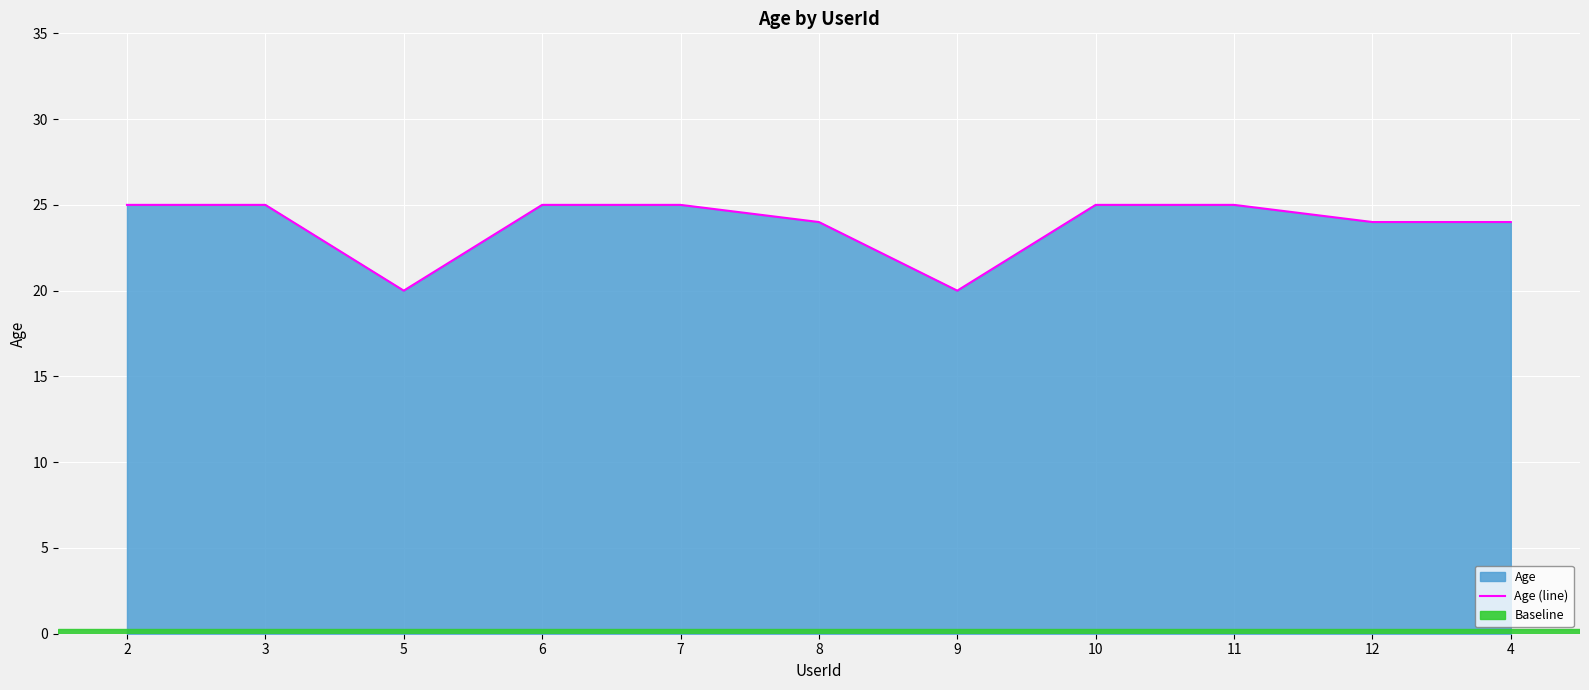

The value at 2 is 44. True or false?

False